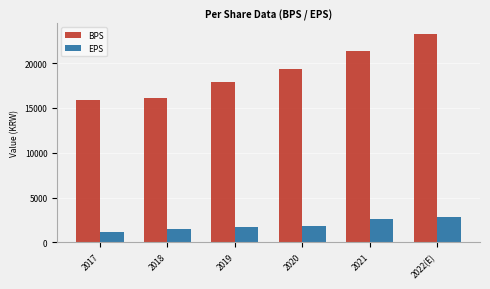

True or false: EPS has a value of 2974 at 2020.

False